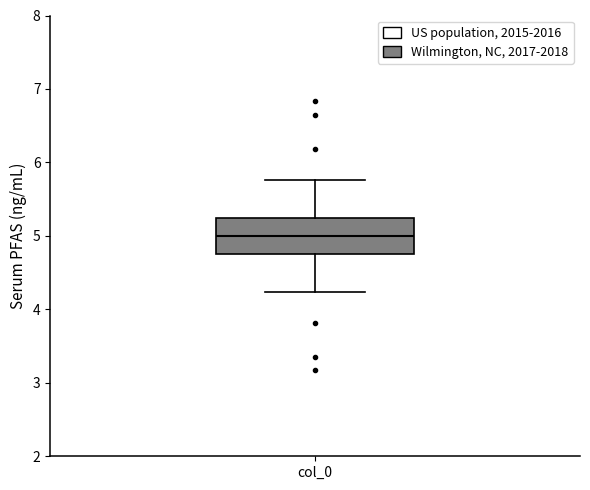

Transcribe this box plot: give where the median line is, the range the box spans, and where the two whiskers end, as read against the y-axis. The values are not printed on the chart, so give them approximately, as read against the axis.

median 5.0, box 4.8 to 5.2, whiskers 4.2 to 5.8